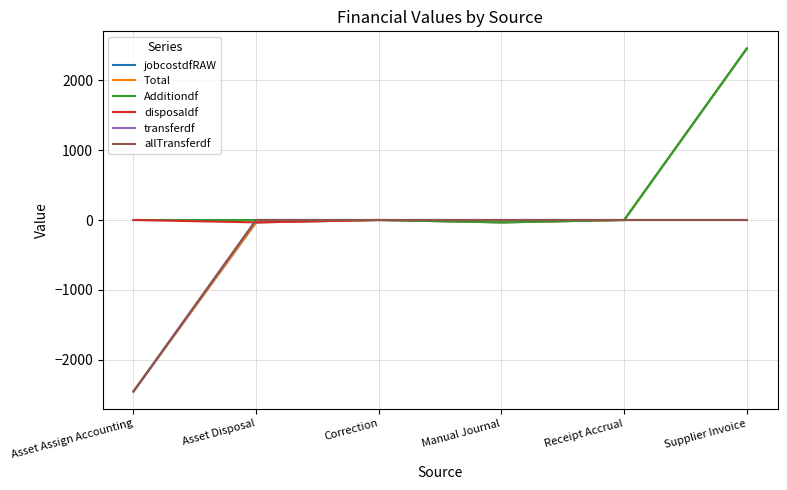

Reading left to right, extract all data points from this chart.

jobcostdfRAW: -2452.1	-33.9	0.0	-33.9	0.0	2452.1
Total: -2452.1	-33.9	0.0	-33.9	0.0	2452.1
Additiondf: 0.0	0.0	0.0	-33.9	0.0	2452.1
disposaldf: 0.0	-33.9	0.0	0.0	0.0	0.0
transferdf: -2452.1	0.0	0.0	0.0	0.0	0.0
allTransferdf: -2452.1	0.0	0.0	0.0	0.0	0.0